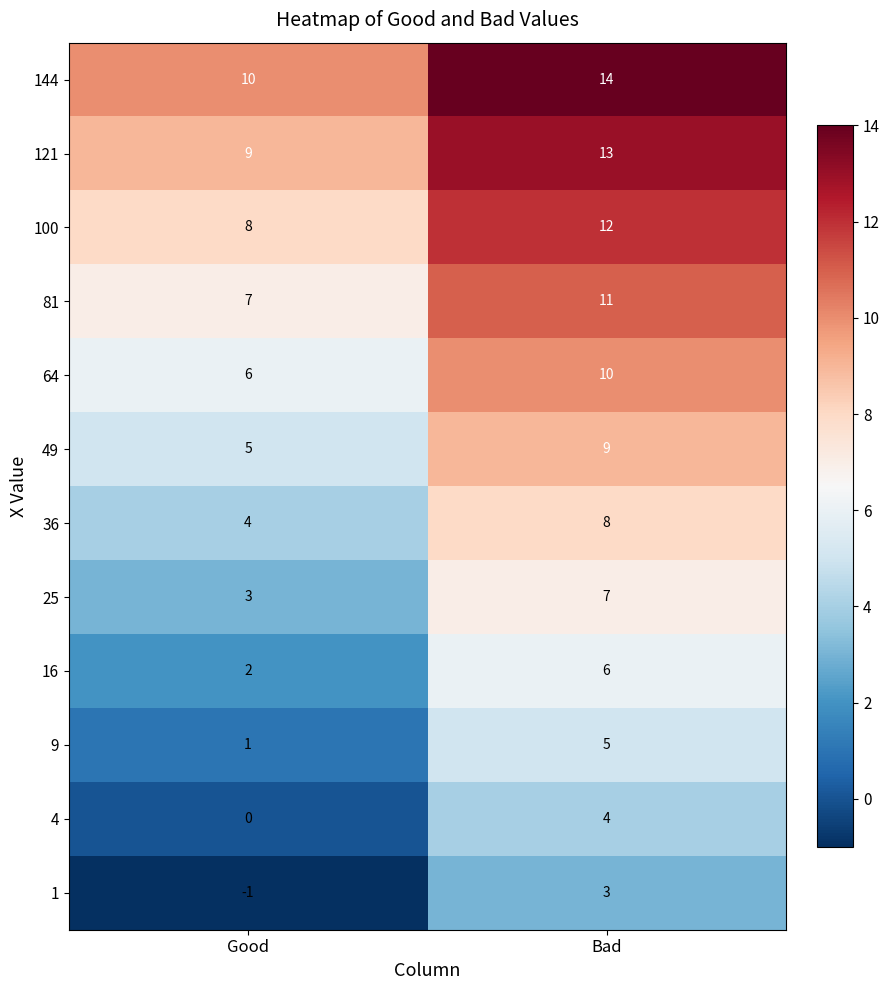

Which category has the highest value across all series?

Bad